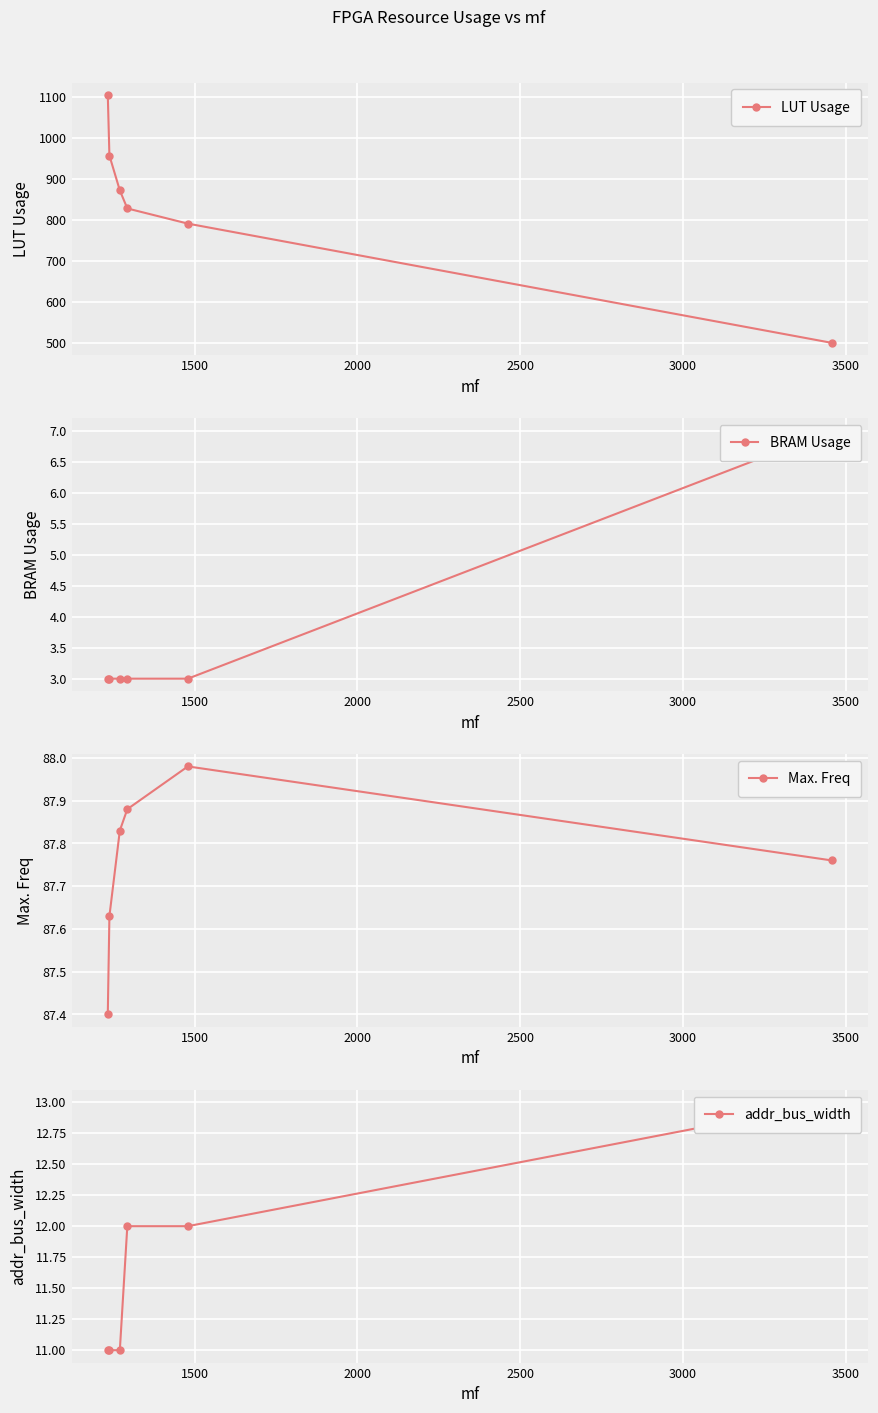

What is the average value of the LUT Usage series?

841